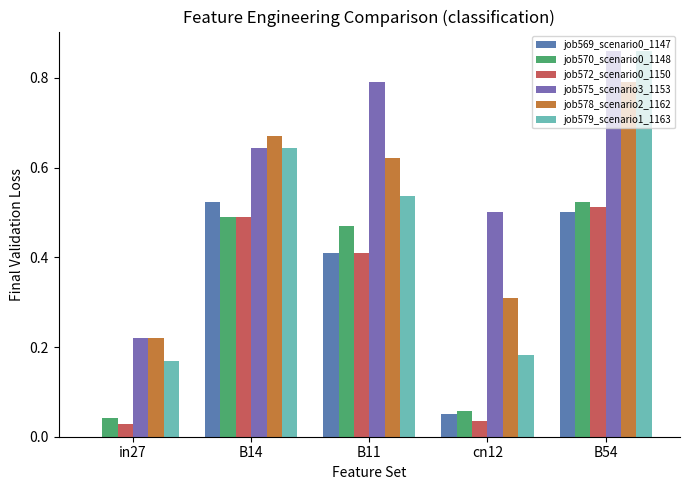

Between in27 and B14, which series saw the biggest shift?

job569_scenario0_1147